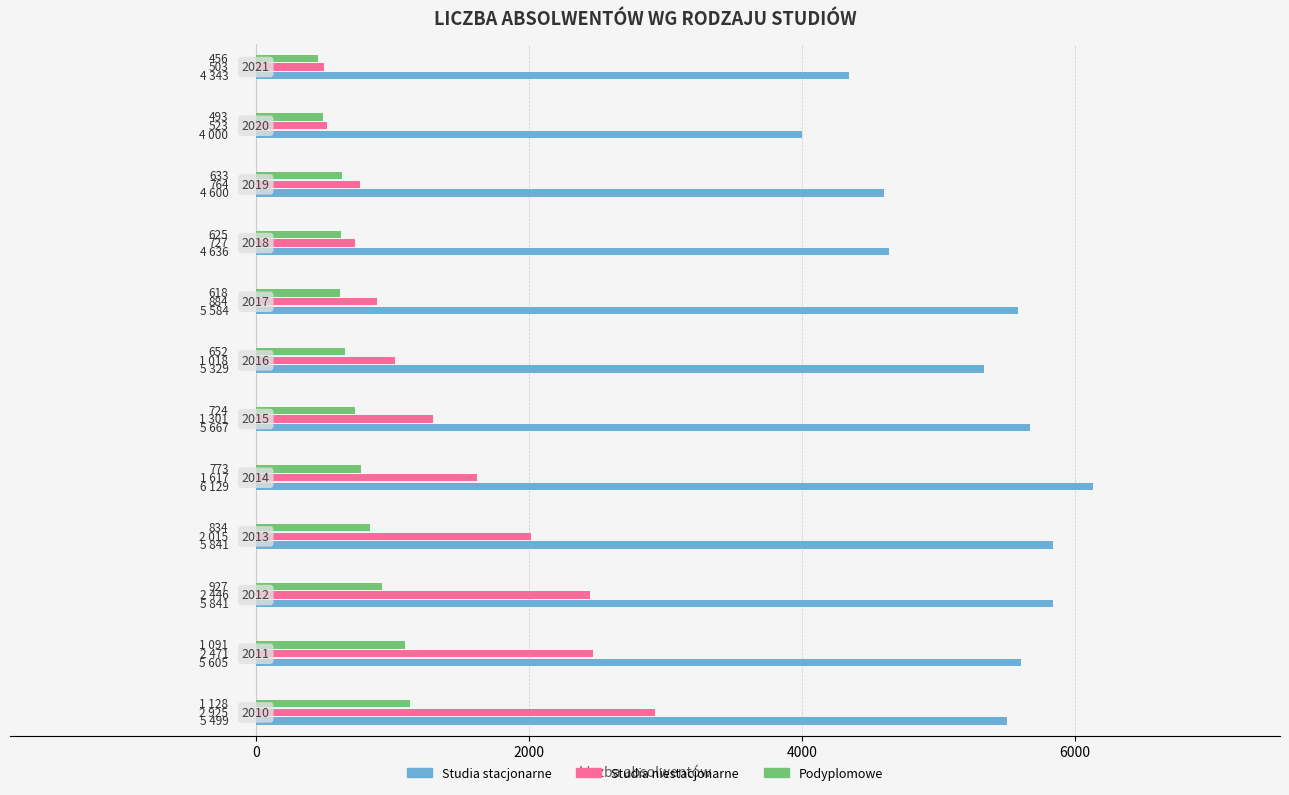

Which series has the largest range (max minus min)?

Studia niestacjonarne